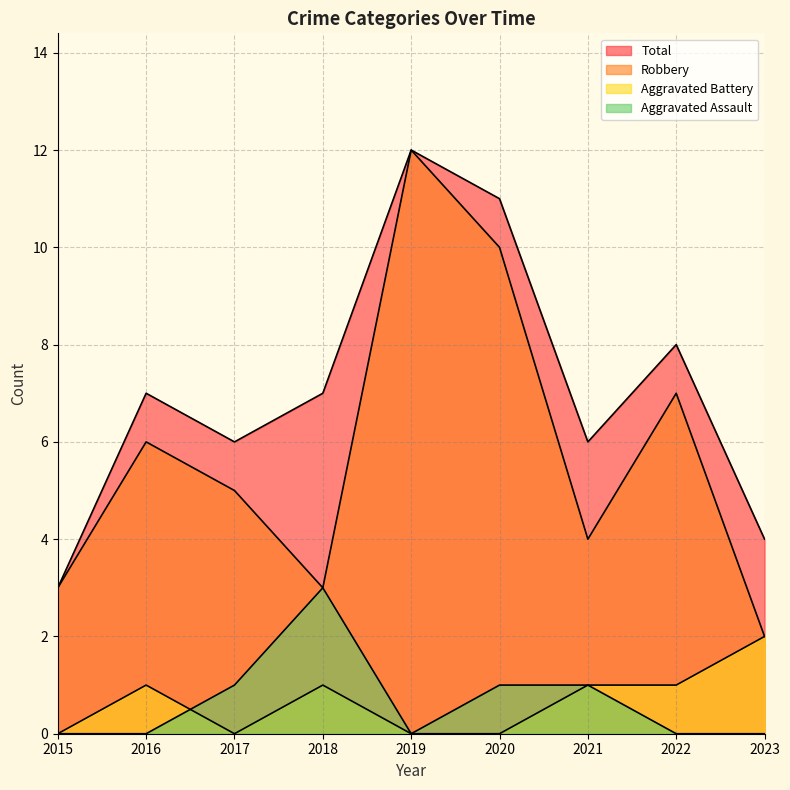

Which series changed the most between 2018 and 2022?

Robbery